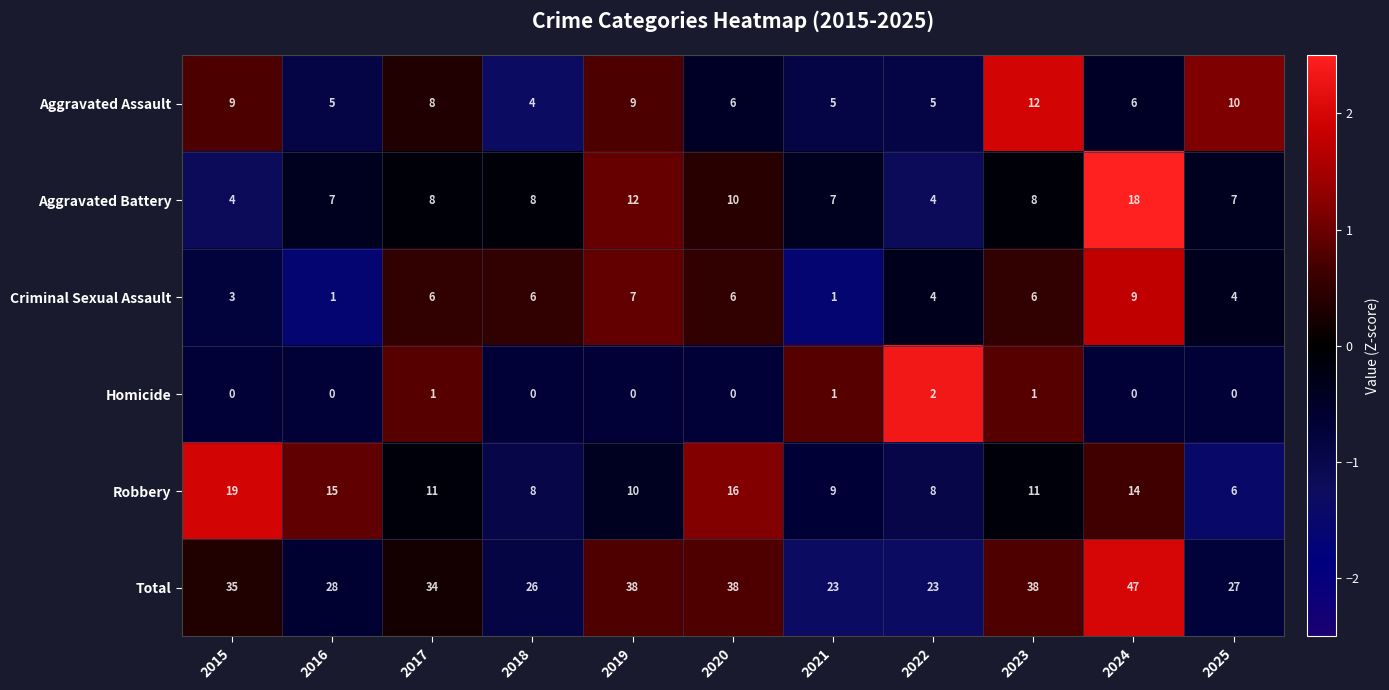

At 2023, list the series in order from largest to smallest.

Total, Aggravated Assault, Robbery, Aggravated Battery, Criminal Sexual Assault, Homicide